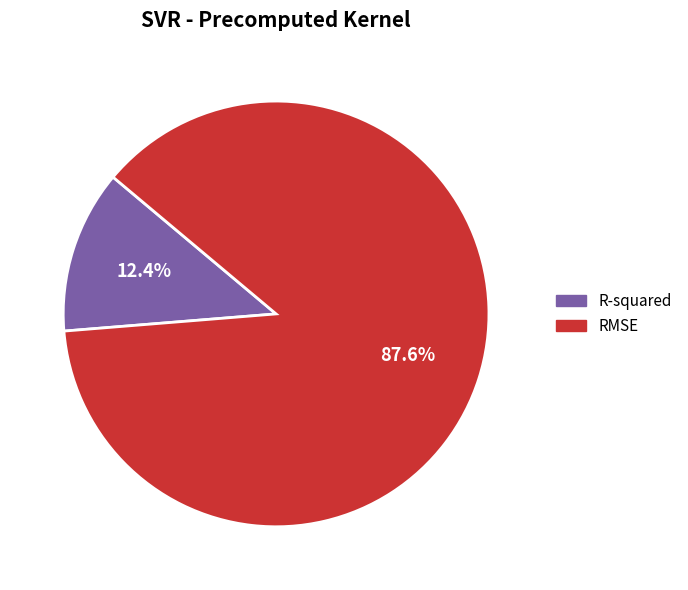

What is the largest slice in the pie chart?

RMSE